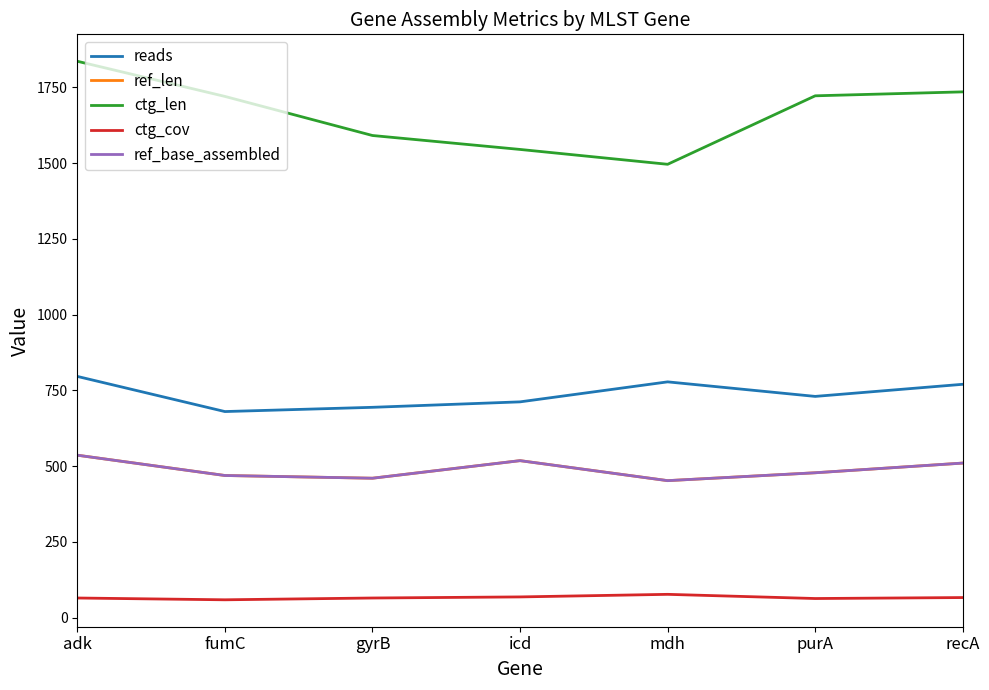

True or false: ctg_len has more than 0 points higher than both neighbors.

False